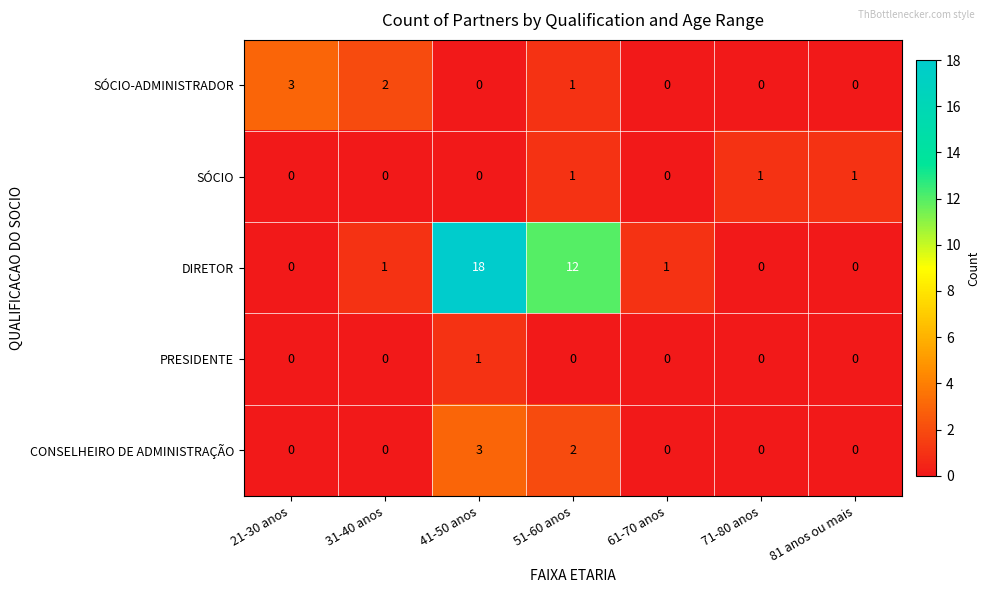

The SÓCIO-ADMINISTRADOR series shows 1 at 51-60 anos. True or false?

True